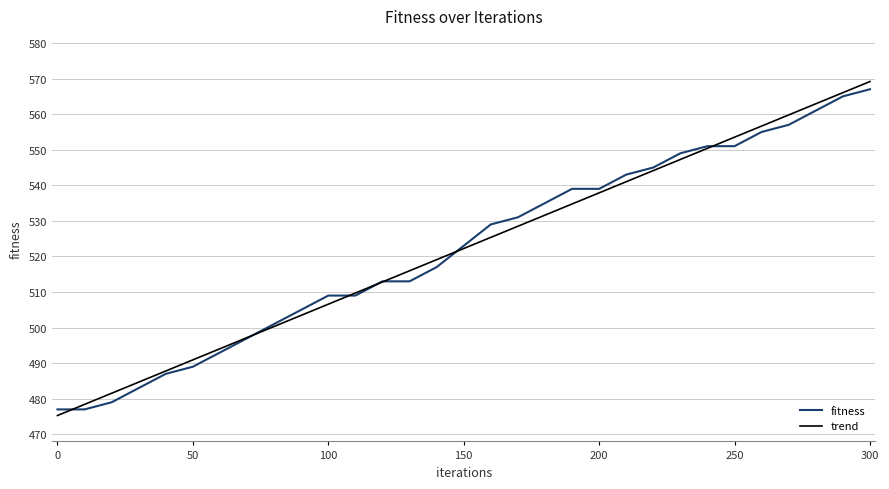

What is the minimum value for trend?

475.3